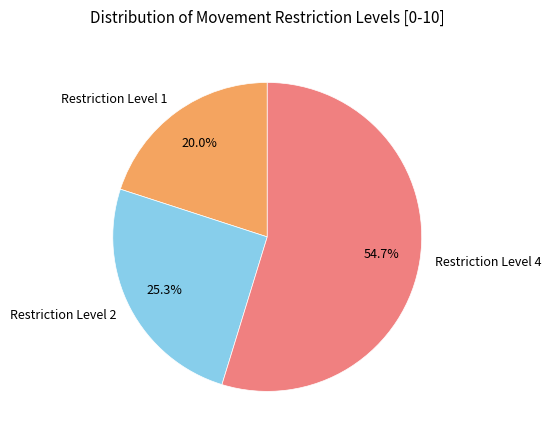

Count the number of slices in the pie.

3